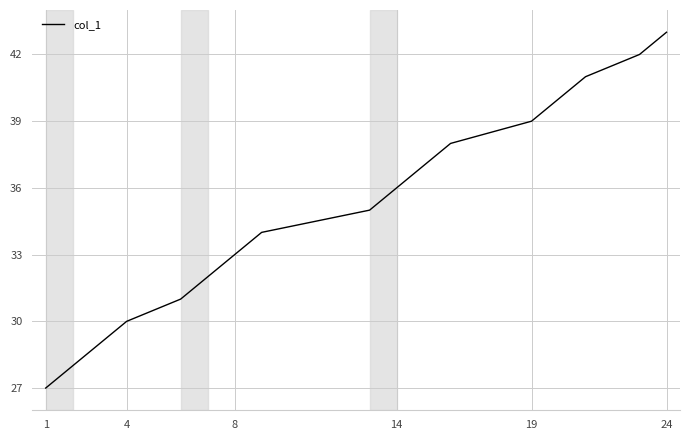

What is the smallest value displayed?

27